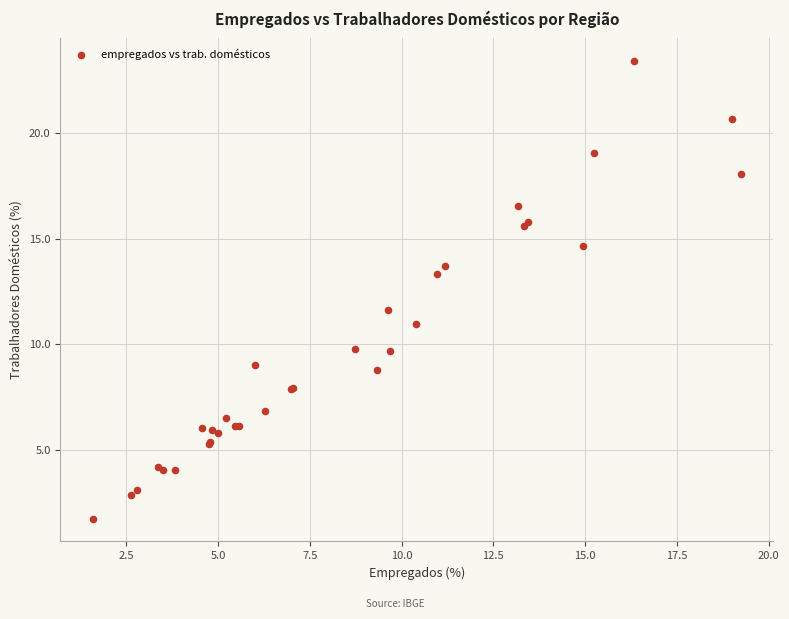

What Y value in the scatter plot is closest to 12?

11.6